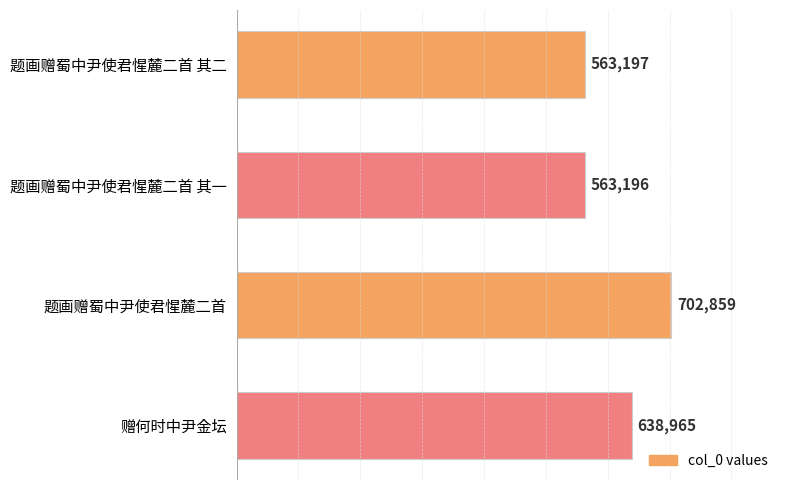

True or false: the data shows 733467 at 题画赠蜀中尹使君惺麓二首 其一.

False